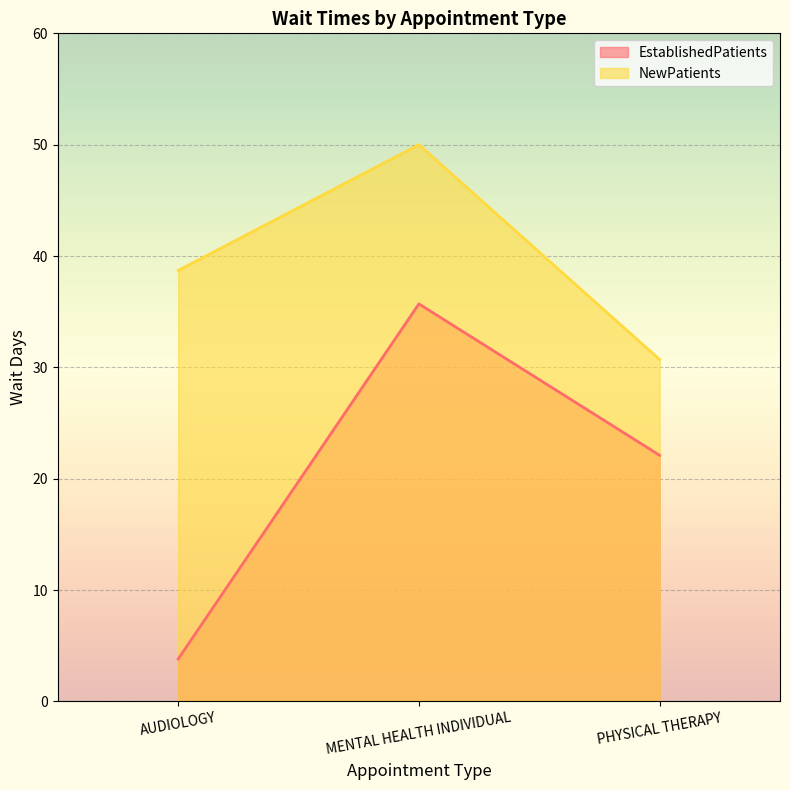

How many series are shown in this chart?

2